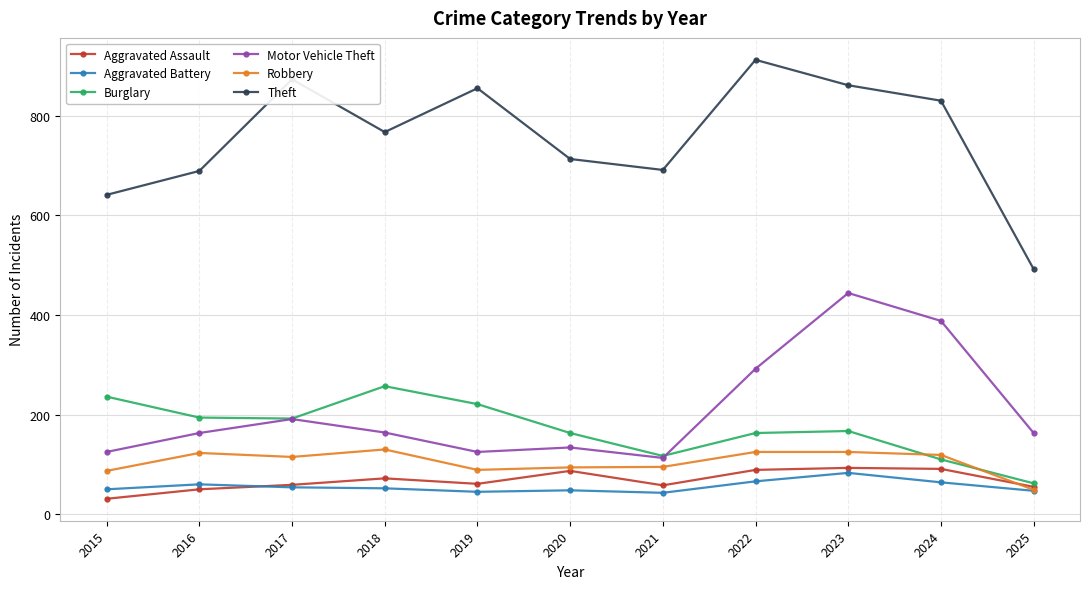

At which category does Aggravated Assault reach its first local valley?

2019